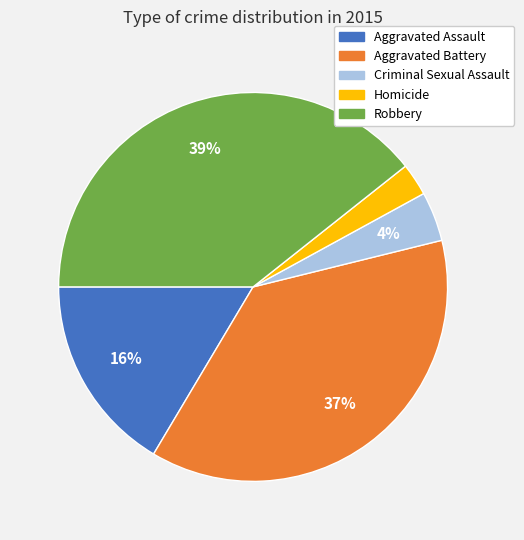

Is Criminal Sexual Assault the majority of the pie?

No